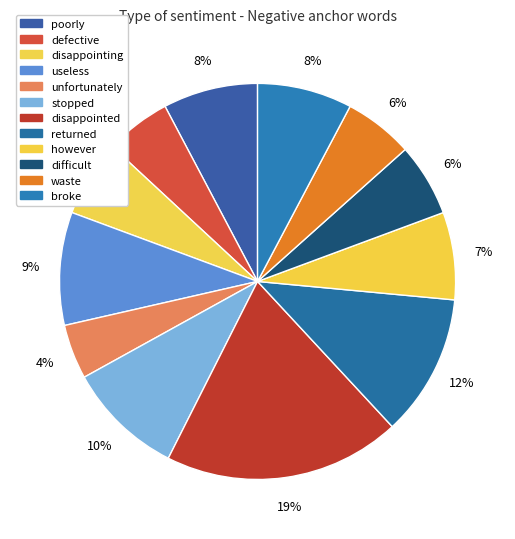

How many segments does this pie chart have?

12